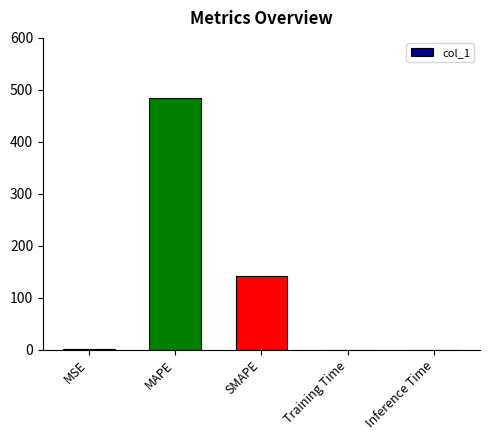

What is the sum of all values?

625.9